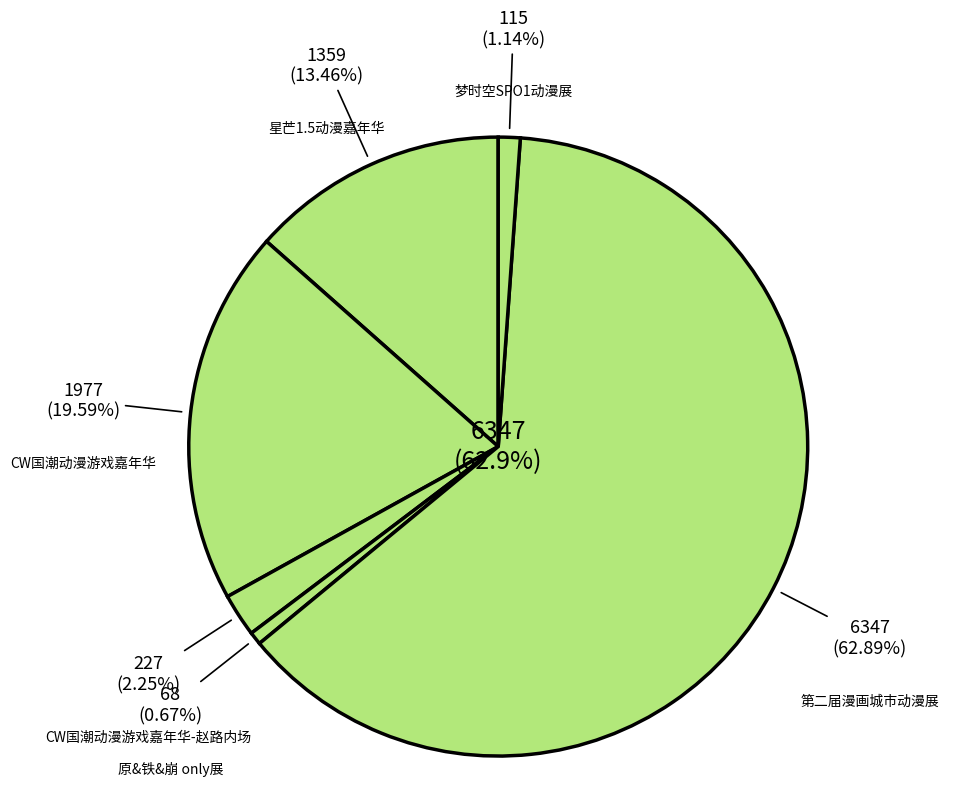

To the nearest percent, what is the combined percentage of 梦时空SPO1动漫展 and CW国潮动漫游戏嘉年华?

21%